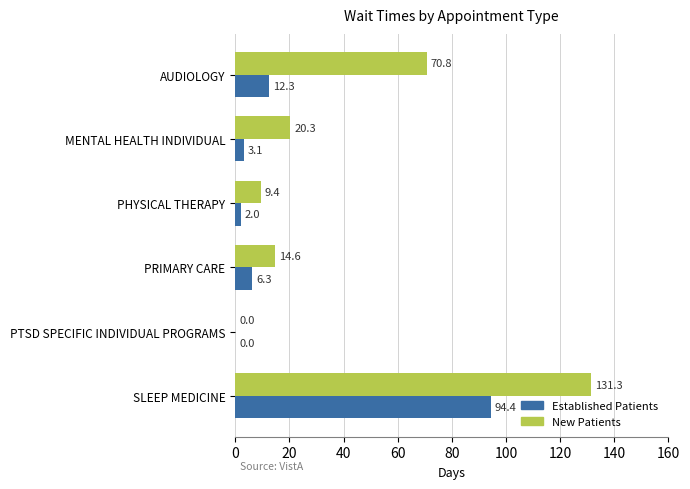

What is the sum of all Established Patients values?

118.1